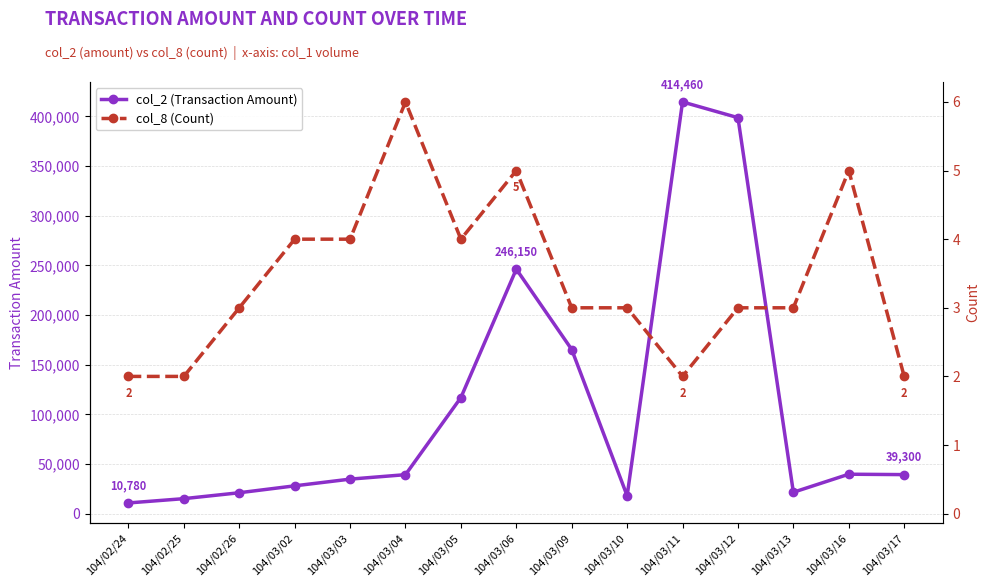

True or false: col_2 (Transaction Amount) and col_8 (Count) cross at least once.

True